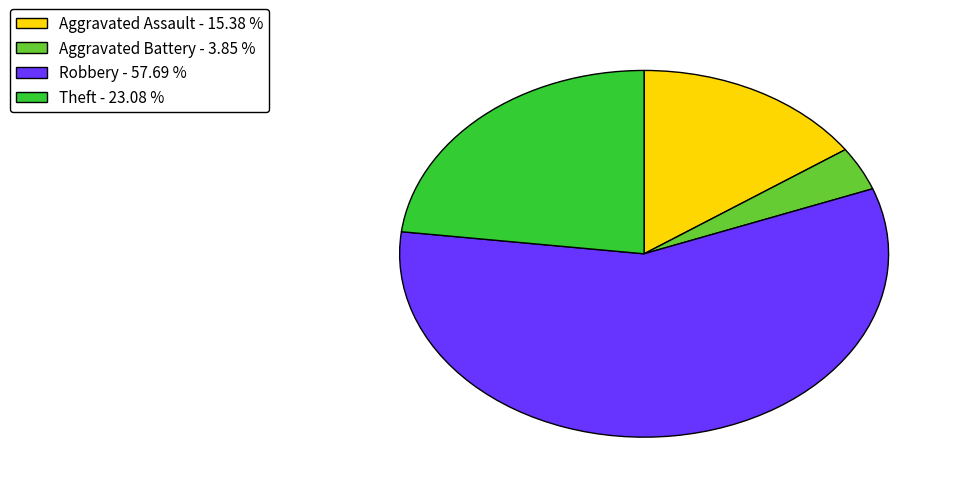

What is the majority slice?

Robbery - 57.69 %